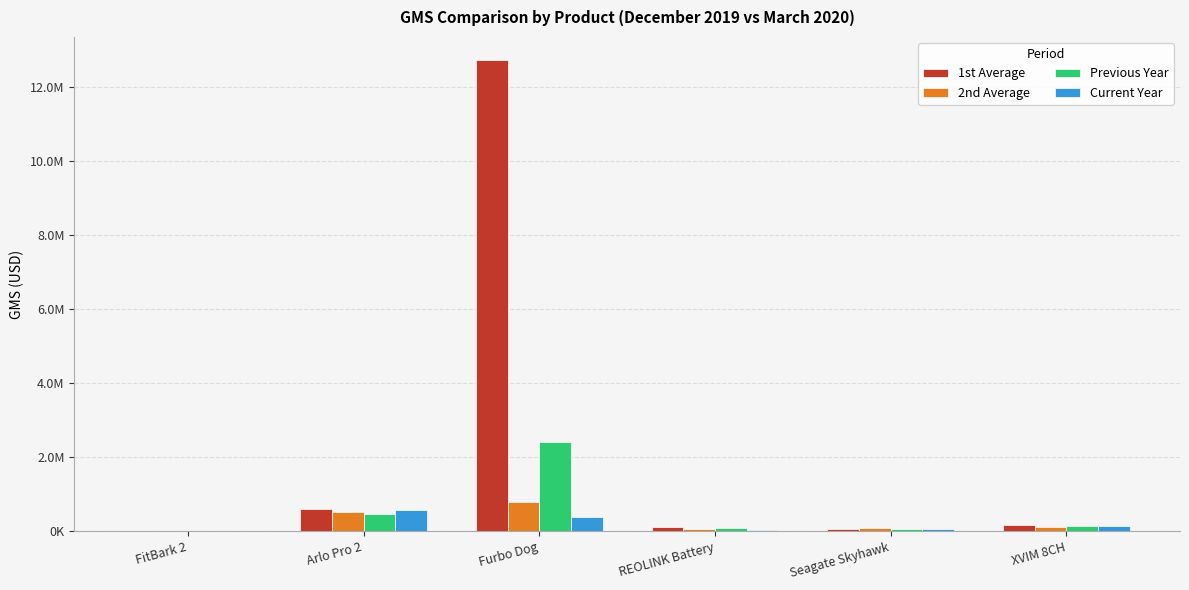

What are all the series names shown in the legend?

1st Average, 2nd Average, Previous Year, Current Year